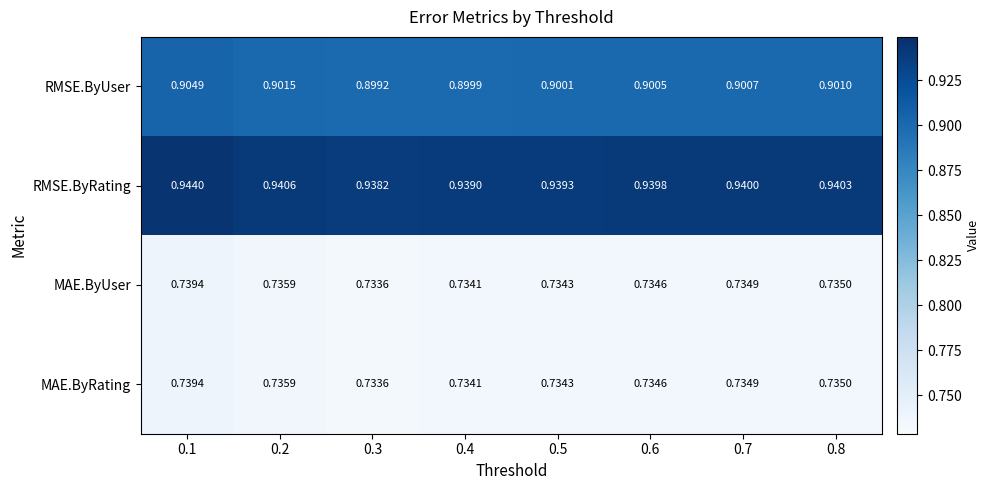

At which category is the sum across all series the highest?

0.1